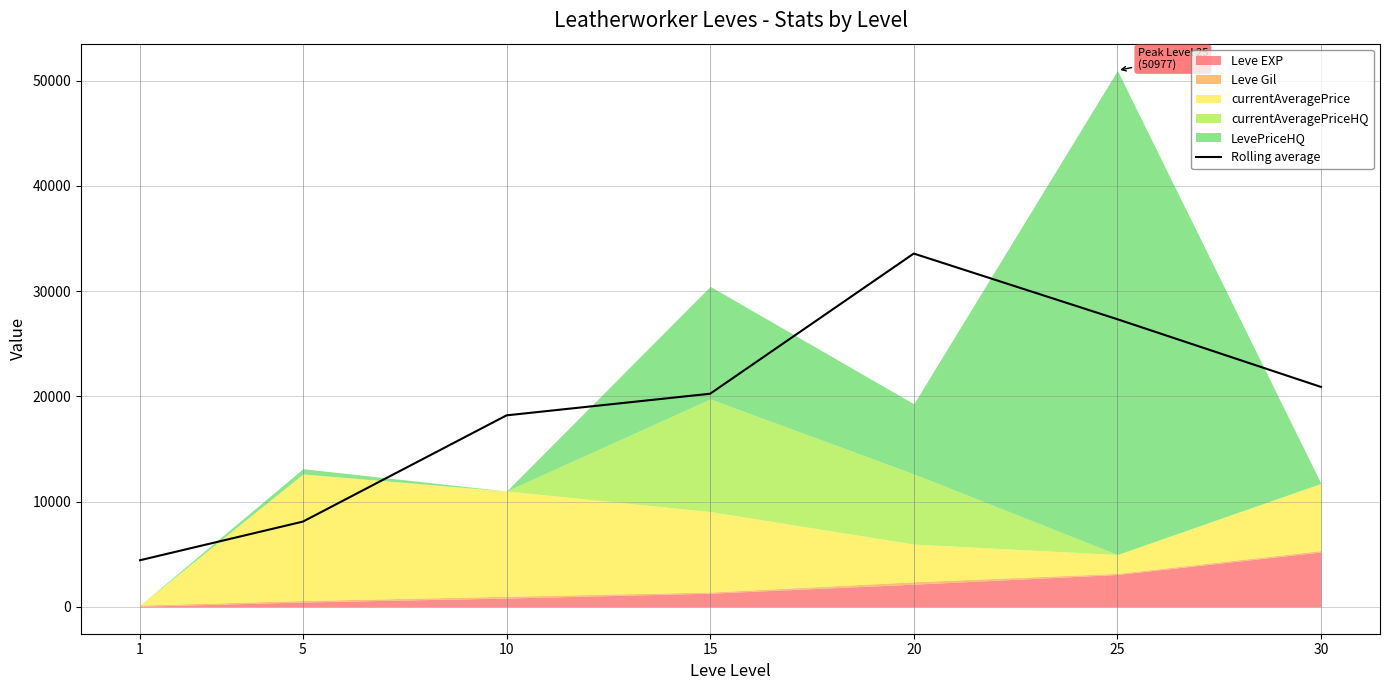

Reading right to left, transcribe all the data shown in this chart.

20904.7	27338.7	33579.7	20259.0	18203.0	8108.0	4436.3